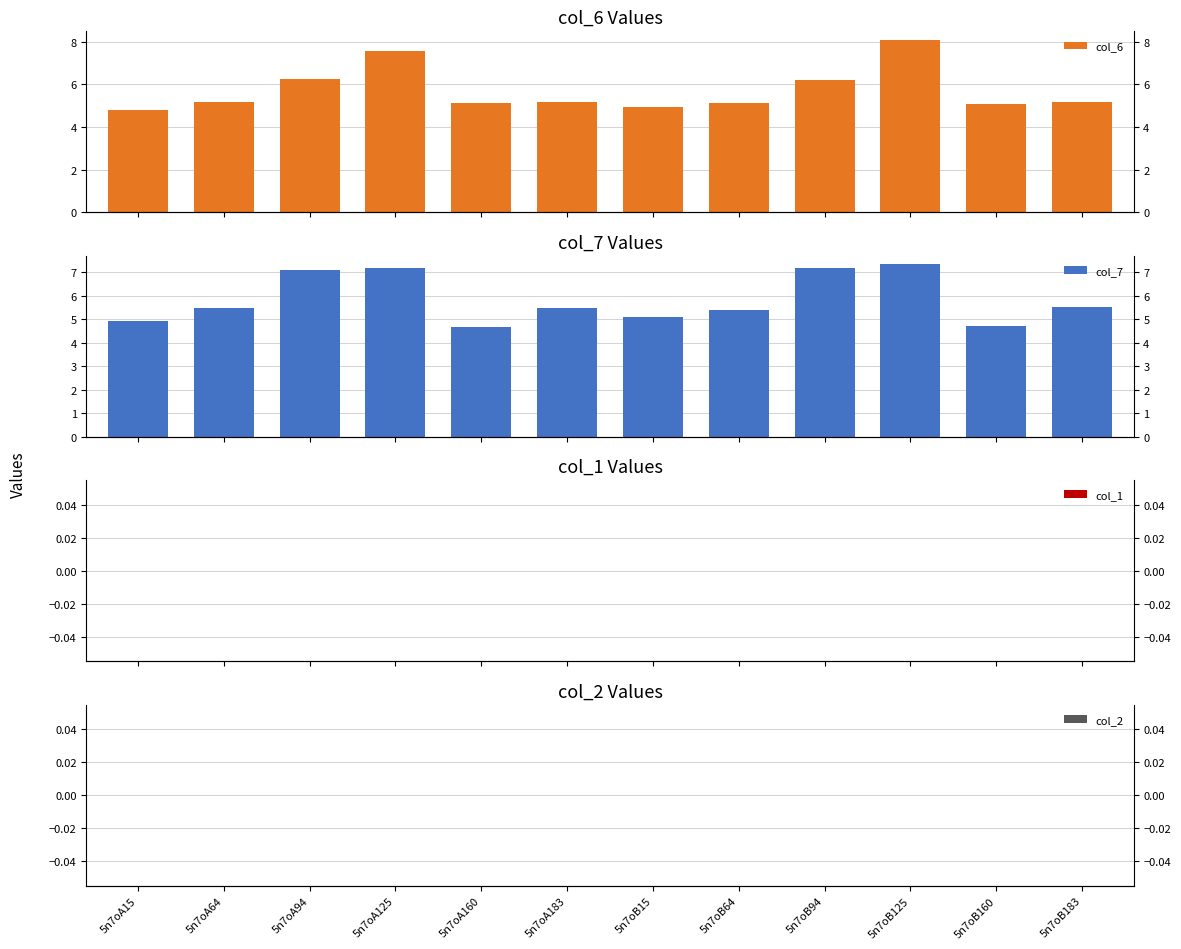

At which category does the chart reach its minimum across all series?

5n7oA15